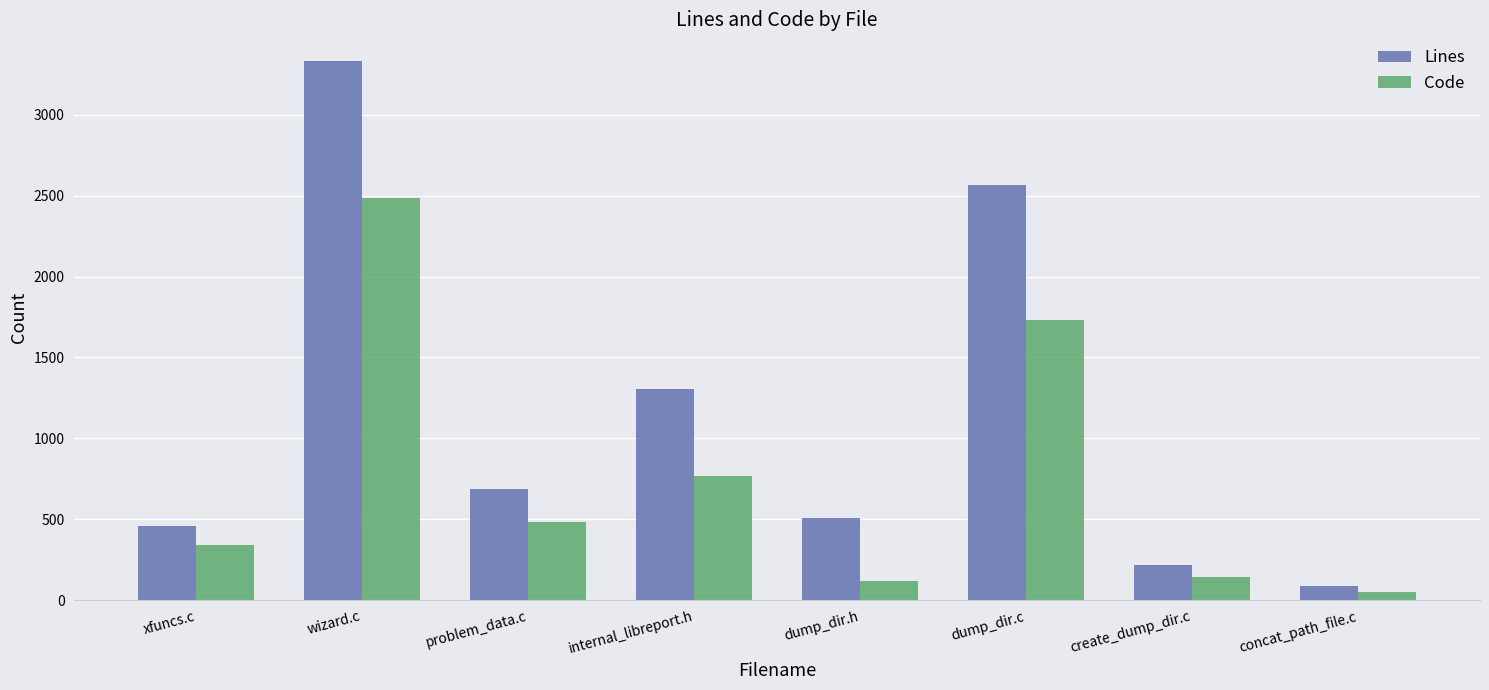

What is the maximum value shown in the chart?

3331